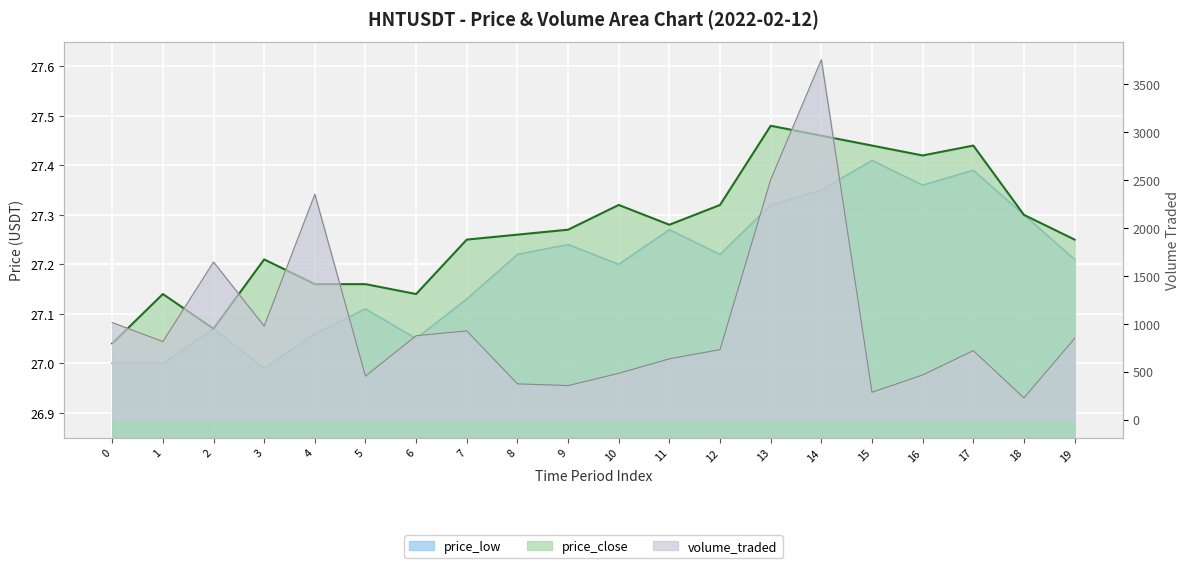

How many distinct data groups are displayed?

3